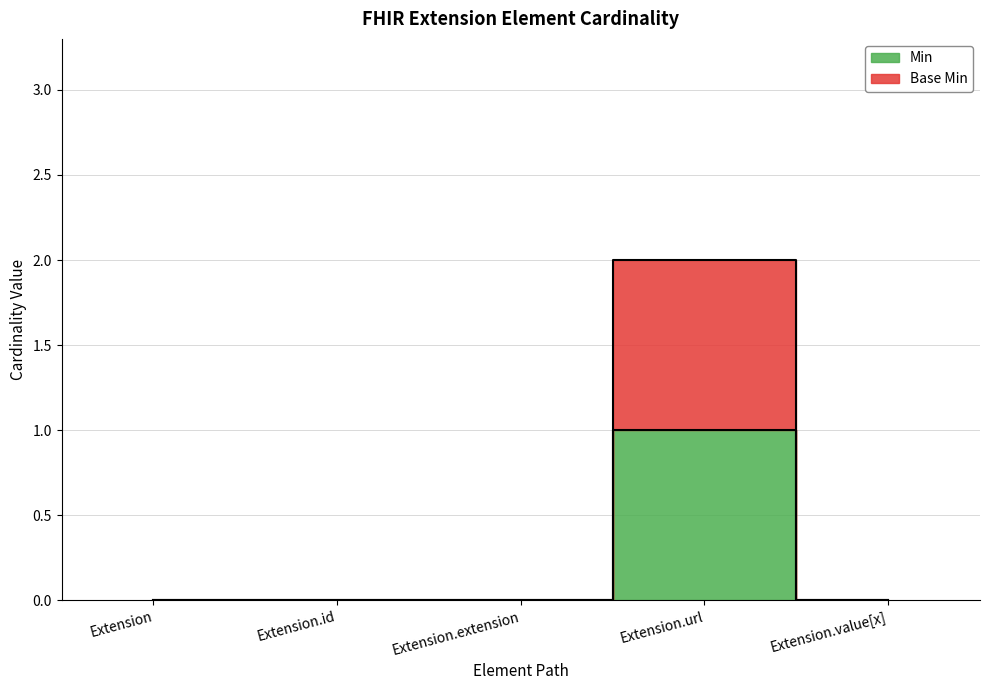

In Min, how many points are higher than both neighbors (excluding endpoints)?

1